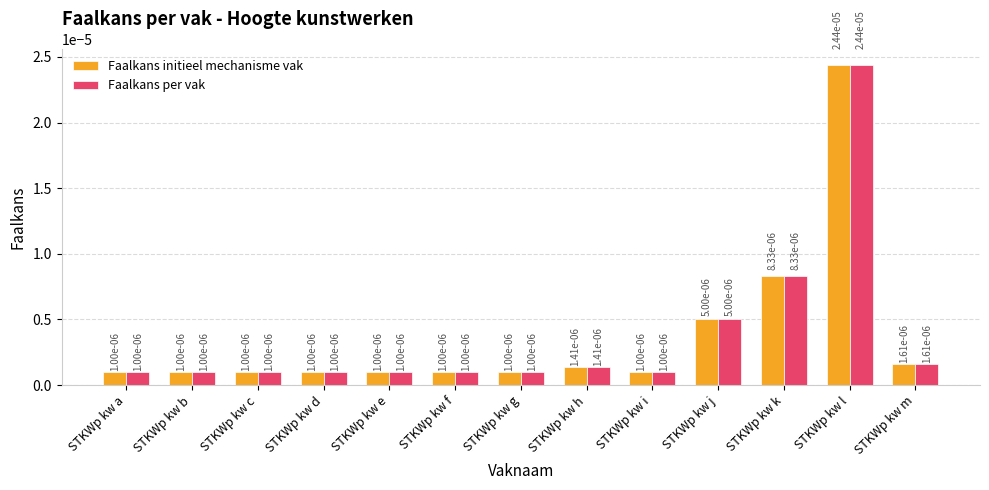

At how many categories does at least one series exceed 0?

13